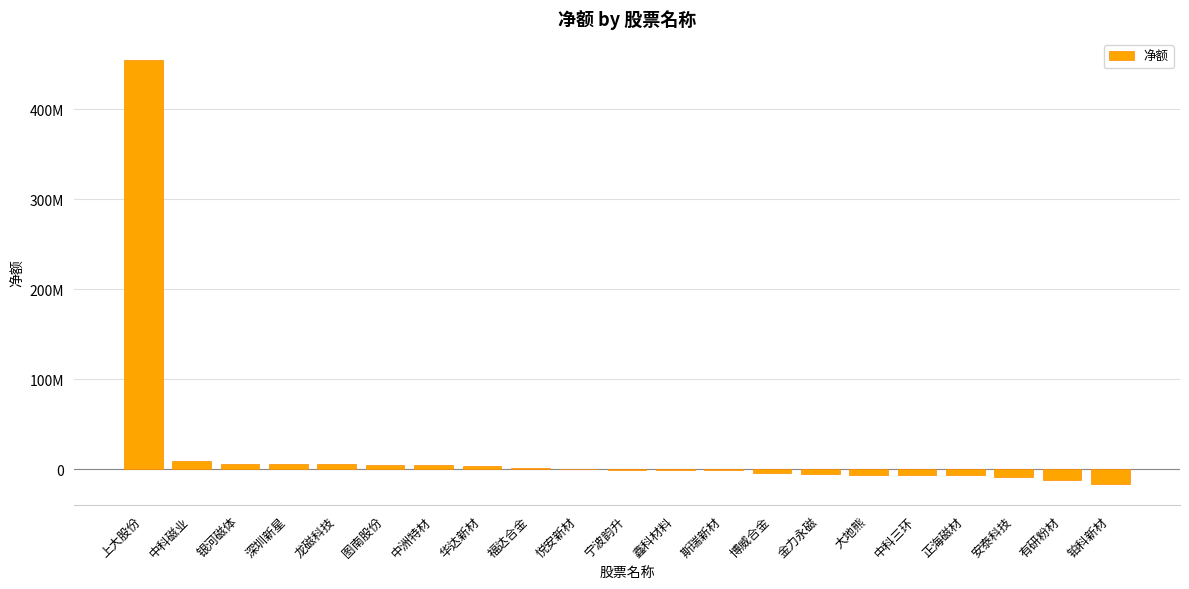

Are the bars horizontal?

No